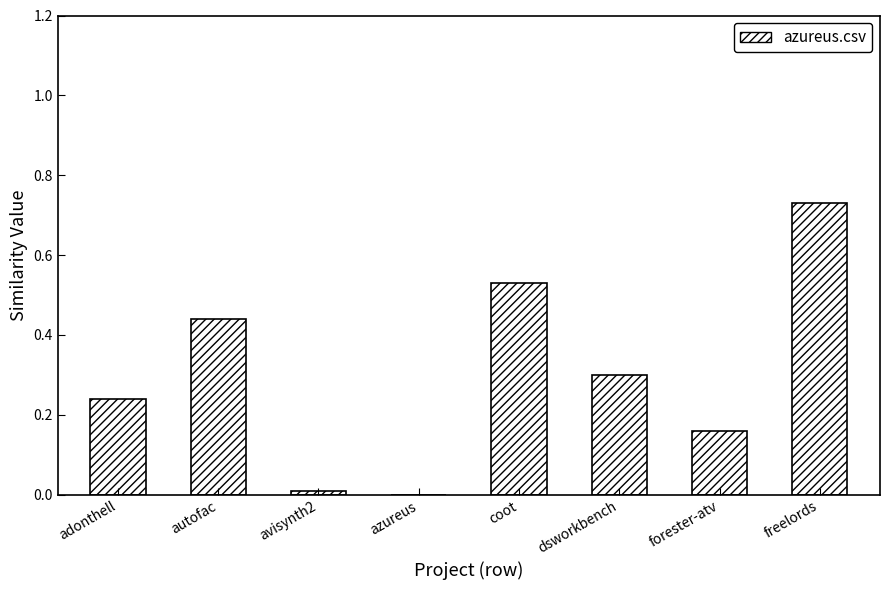

What is the change in value from autofac to azureus?

-0.4